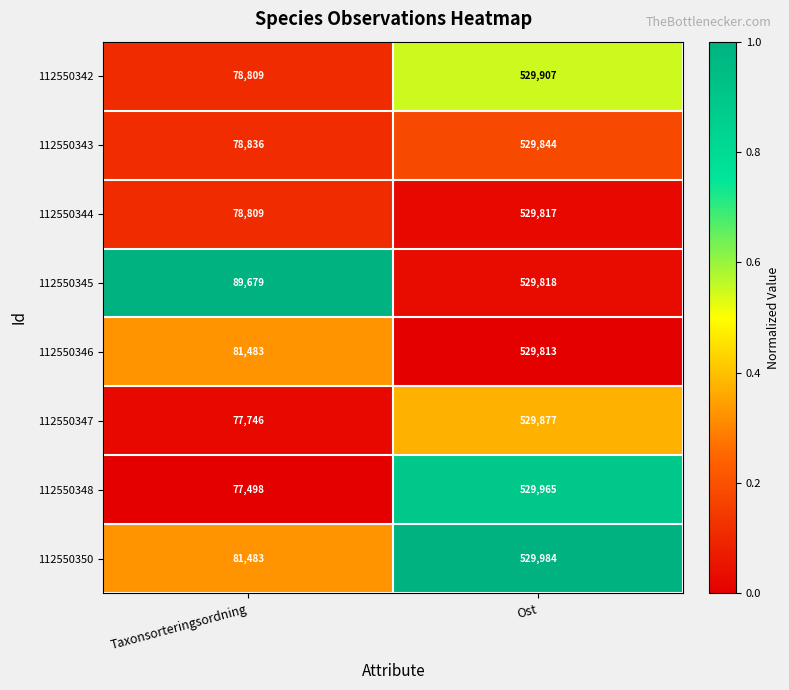

Reading left to right, list all the values displayed in this chart.

112550342: Taxonsorteringsordning=78809	Ost=529907
112550343: Taxonsorteringsordning=78836	Ost=529844
112550344: Taxonsorteringsordning=78809	Ost=529817
112550345: Taxonsorteringsordning=89679	Ost=529818
112550346: Taxonsorteringsordning=81483	Ost=529813
112550347: Taxonsorteringsordning=77746	Ost=529877
112550348: Taxonsorteringsordning=77498	Ost=529965
112550350: Taxonsorteringsordning=81483	Ost=529984